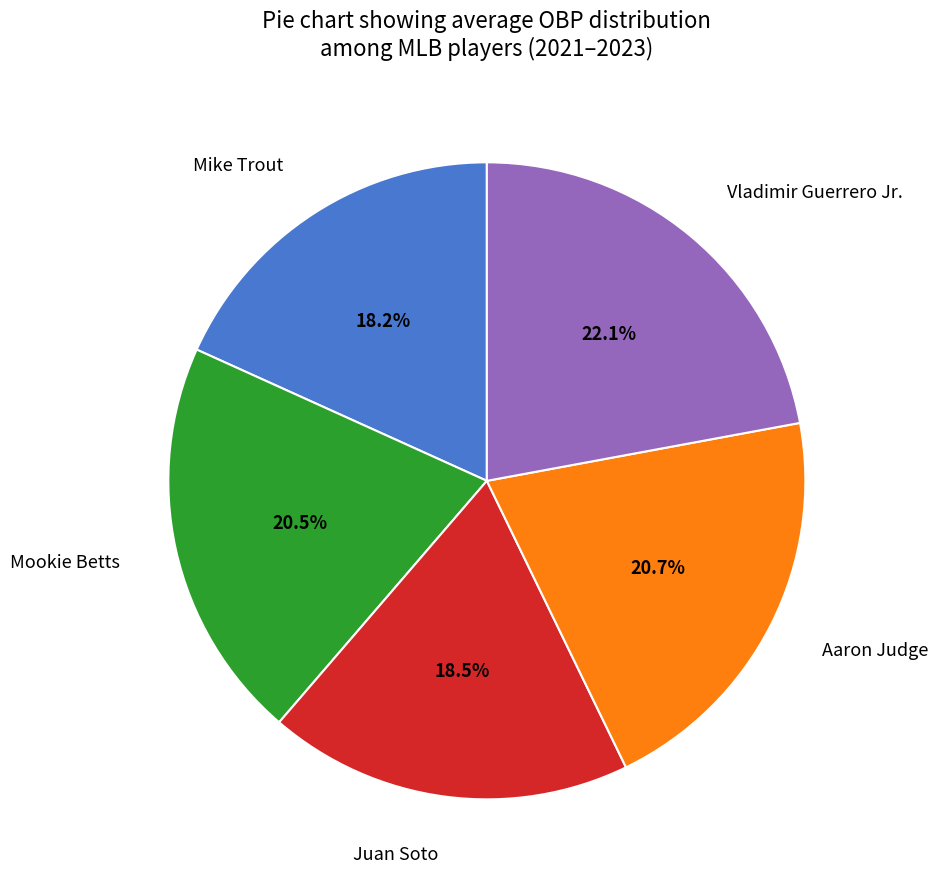

To the nearest percent, what percentage of the pie is Mike Trout?

18%